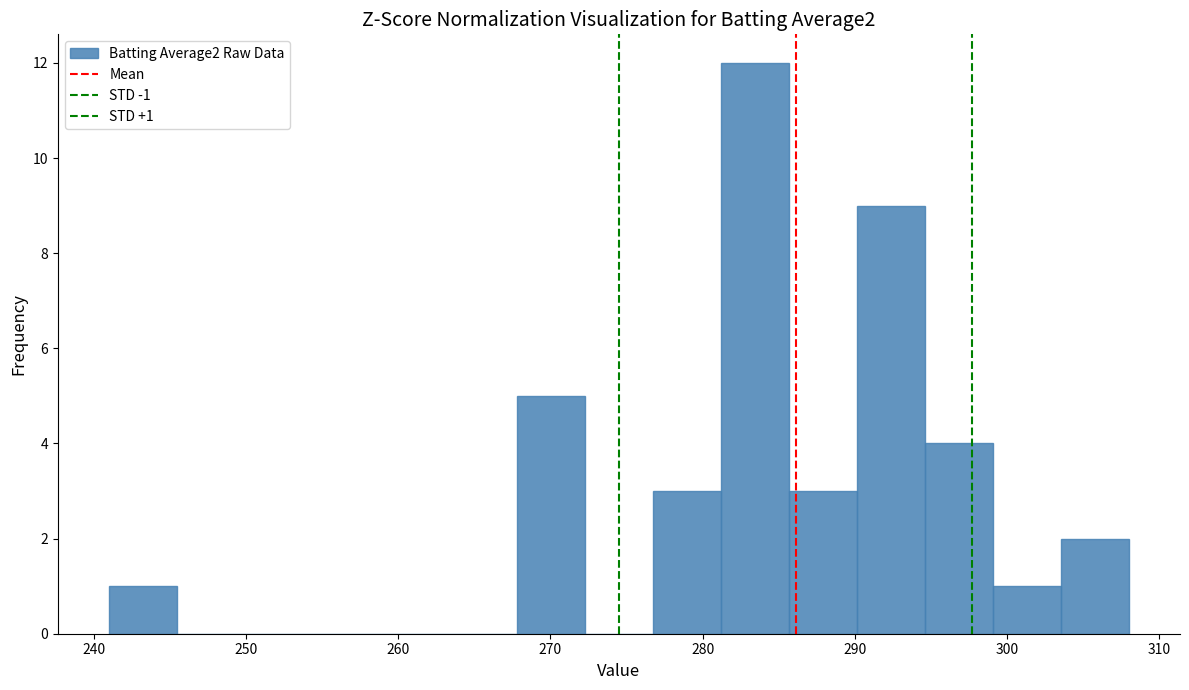

Over which range of the x-axis is the bar tallest?

281 to 286